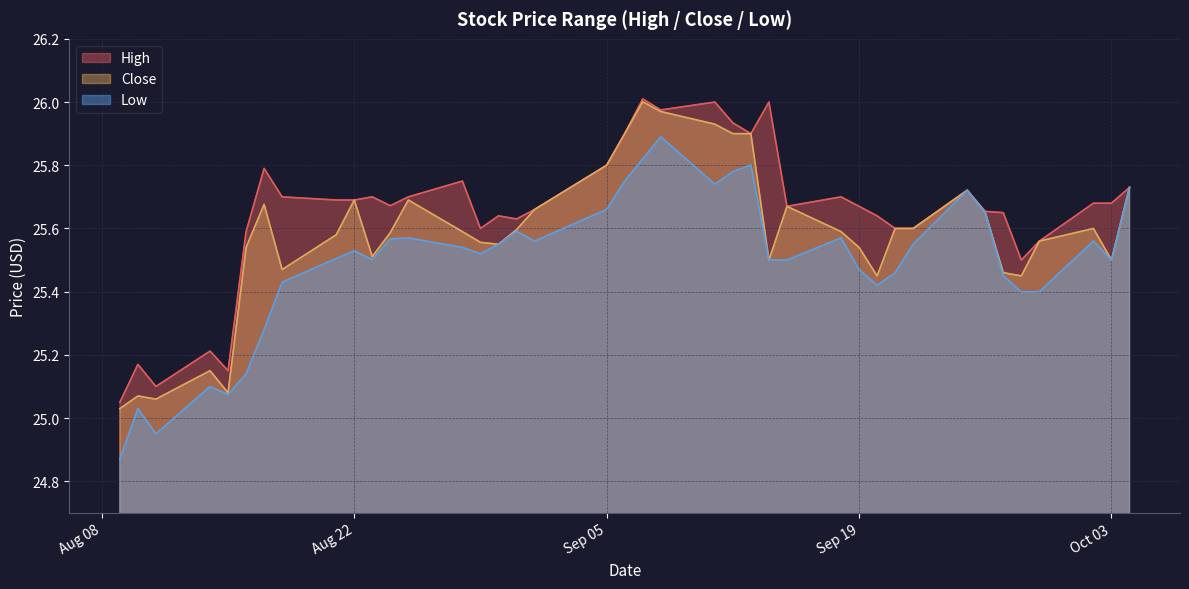

Which series has the largest total across all categories?

High